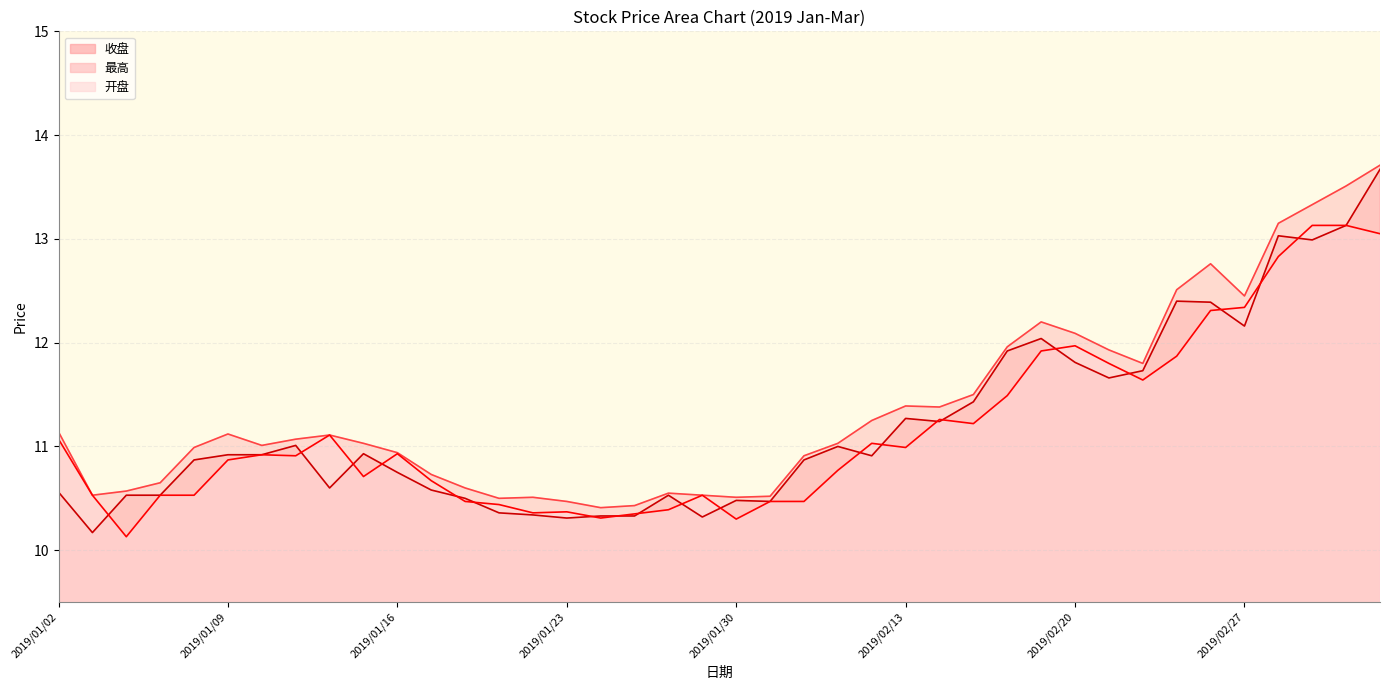

Reading right to left, list all the values displayed in this chart.

收盘: 2019/03/05=13.7	2019/03/04=13.1	2019/03/01=13.0	2019/02/28=13.0	2019/02/27=12.2	2019/02/26=12.4	2019/02/25=12.4	2019/02/22=11.7	2019/02/21=11.7	2019/02/20=11.8	2019/02/19=12.0	2019/02/18=11.9	2019/02/15=11.4	2019/02/14=11.2	2019/02/13=11.3	2019/02/12=10.9	2019/02/11=11.0	2019/02/01=10.9	2019/01/31=10.5	2019/01/30=10.5	2019/01/29=10.3	2019/01/28=10.5	2019/01/25=10.3	2019/01/24=10.3	2019/01/23=10.3	2019/01/22=10.3	2019/01/21=10.4	2019/01/18=10.5	2019/01/17=10.6	2019/01/16=10.8	2019/01/15=10.9	2019/01/14=10.6	2019/01/11=11.0	2019/01/10=10.9	2019/01/09=10.9	2019/01/08=10.9	2019/01/07=10.5	2019/01/04=10.5	2019/01/03=10.2	2019/01/02=10.6
最高: 2019/03/05=13.7	2019/03/04=13.5	2019/03/01=13.3	2019/02/28=13.2	2019/02/27=12.4	2019/02/26=12.8	2019/02/25=12.5	2019/02/22=11.8	2019/02/21=11.9	2019/02/20=12.1	2019/02/19=12.2	2019/02/18=12.0	2019/02/15=11.5	2019/02/14=11.4	2019/02/13=11.4	2019/02/12=11.2	2019/02/11=11.0	2019/02/01=10.9	2019/01/31=10.5	2019/01/30=10.5	2019/01/29=10.5	2019/01/28=10.6	2019/01/25=10.4	2019/01/24=10.4	2019/01/23=10.5	2019/01/22=10.5	2019/01/21=10.5	2019/01/18=10.6	2019/01/17=10.7	2019/01/16=10.9	2019/01/15=11.0	2019/01/14=11.1	2019/01/11=11.1	2019/01/10=11.0	2019/01/09=11.1	2019/01/08=11.0	2019/01/07=10.7	2019/01/04=10.6	2019/01/03=10.5	2019/01/02=11.1
开盘: 2019/03/05=13.1	2019/03/04=13.1	2019/03/01=13.1	2019/02/28=12.8	2019/02/27=12.3	2019/02/26=12.3	2019/02/25=11.9	2019/02/22=11.6	2019/02/21=11.8	2019/02/20=12.0	2019/02/19=11.9	2019/02/18=11.5	2019/02/15=11.2	2019/02/14=11.3	2019/02/13=11.0	2019/02/12=11.0	2019/02/11=10.8	2019/02/01=10.5	2019/01/31=10.5	2019/01/30=10.3	2019/01/29=10.5	2019/01/28=10.4	2019/01/25=10.3	2019/01/24=10.3	2019/01/23=10.4	2019/01/22=10.4	2019/01/21=10.4	2019/01/18=10.5	2019/01/17=10.7	2019/01/16=10.9	2019/01/15=10.7	2019/01/14=11.1	2019/01/11=10.9	2019/01/10=10.9	2019/01/09=10.9	2019/01/08=10.5	2019/01/07=10.5	2019/01/04=10.1	2019/01/03=10.5	2019/01/02=11.1